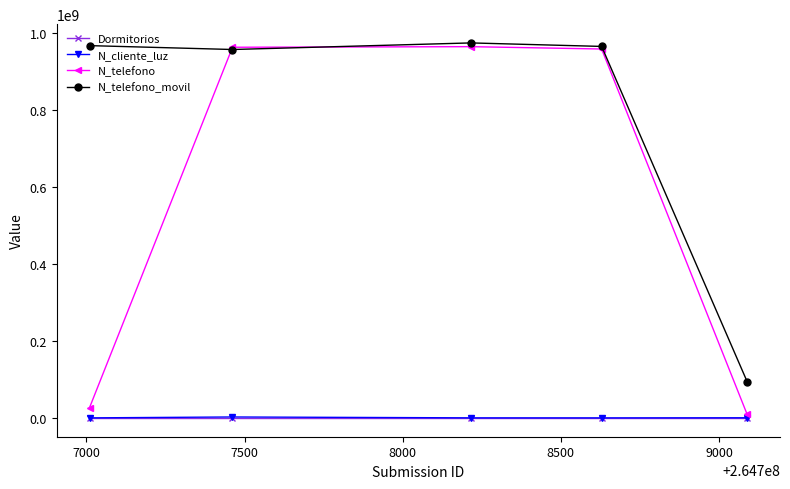

Which series has the largest total across all categories?

N_telefono_movil